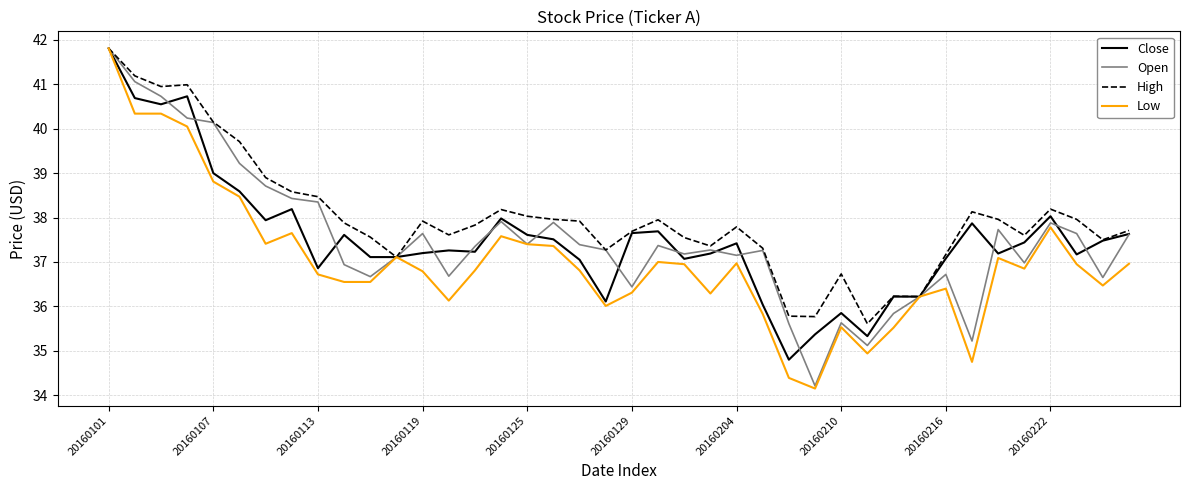

Which series has the largest range (max minus min)?

Low